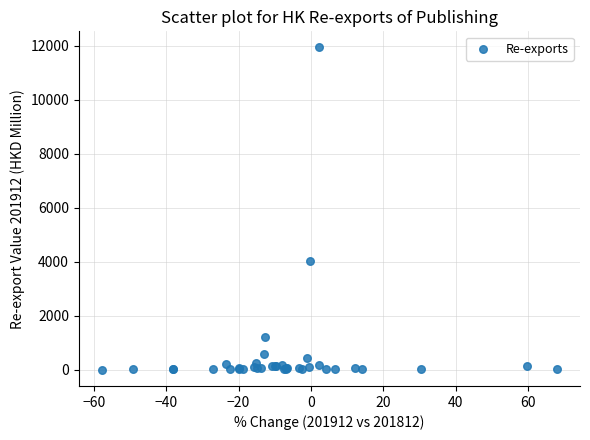

What Y value in the scatter plot is closest to 5973?

4035.2